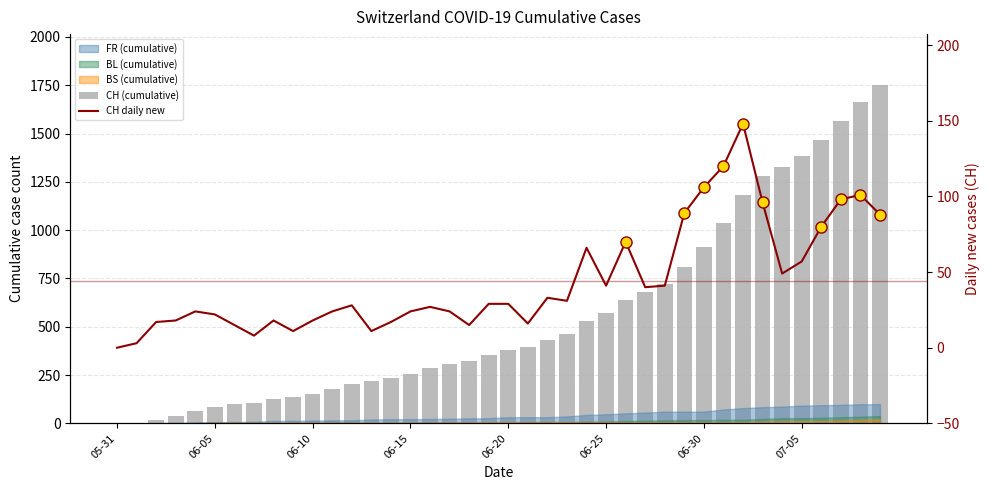

The CH daily new series shows 15 at 18. True or false?

True